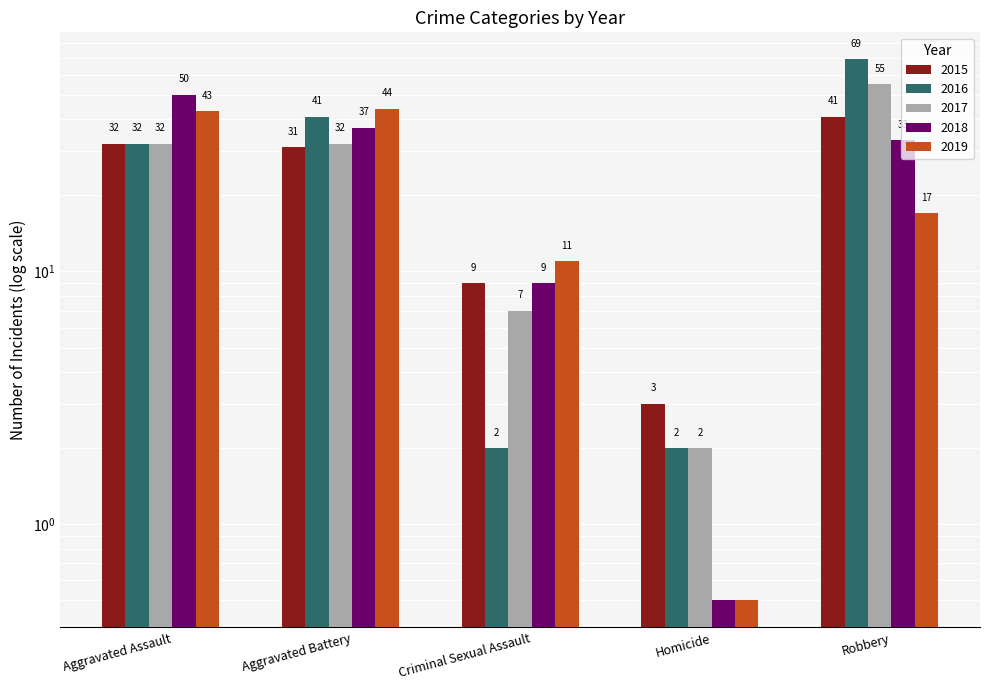

Count the number of categories in the chart.

5